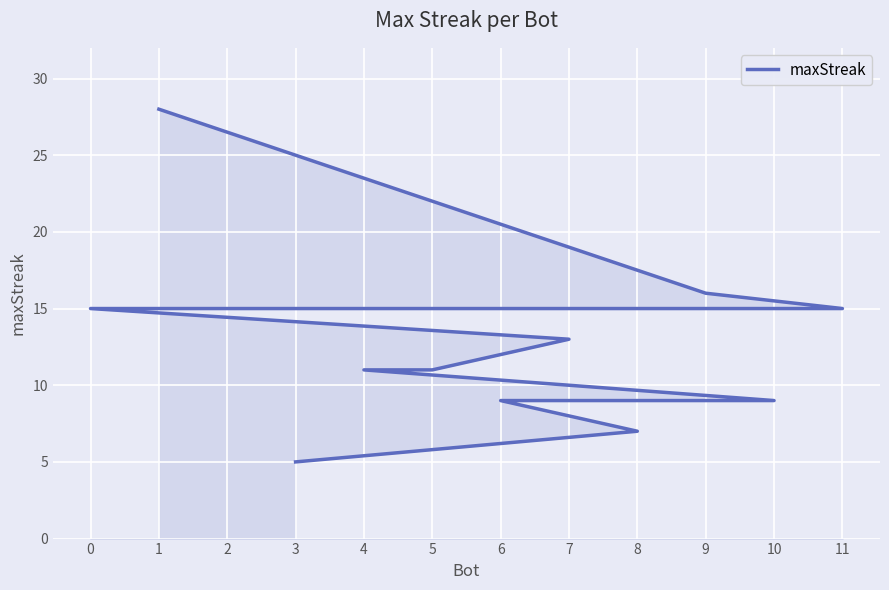

Where does the data first go above 13?

1